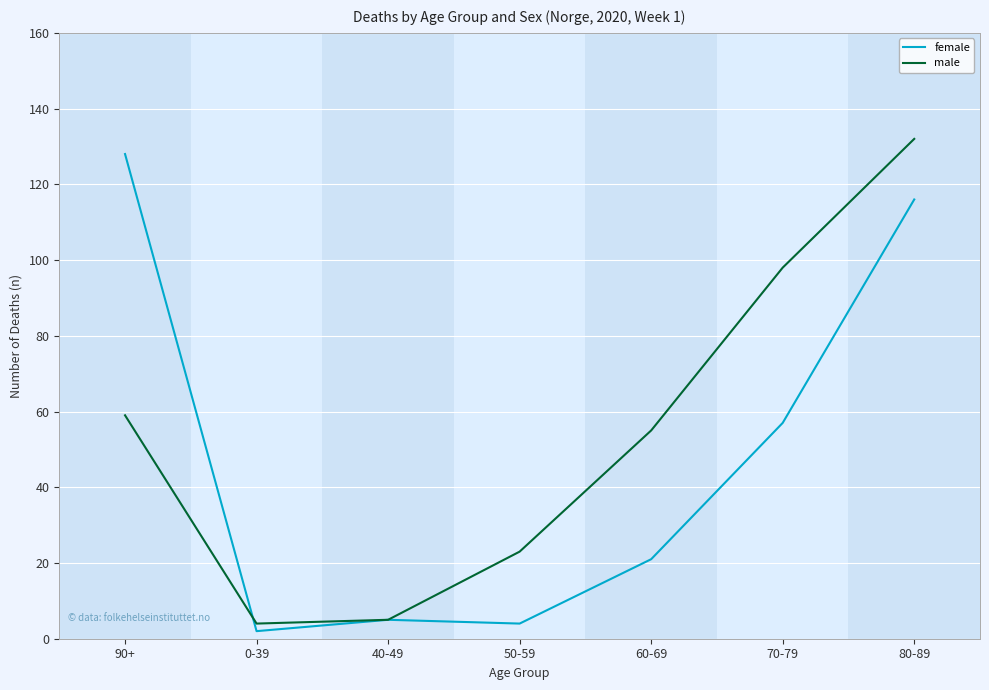

What is the lowest value of the female series?

2